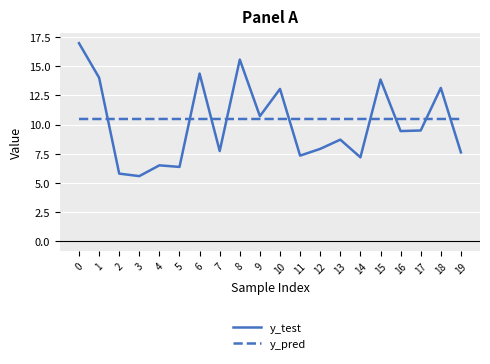

The y_test series shows 10.7 at 9. True or false?

True